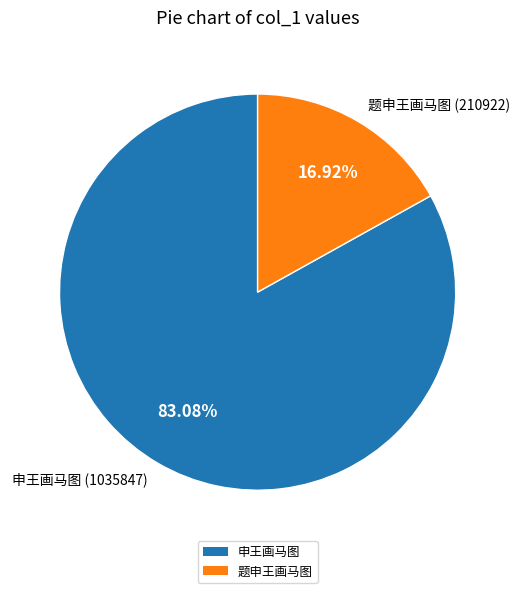

To the nearest percent, what is the difference between the largest and smallest slice percentages?

66%